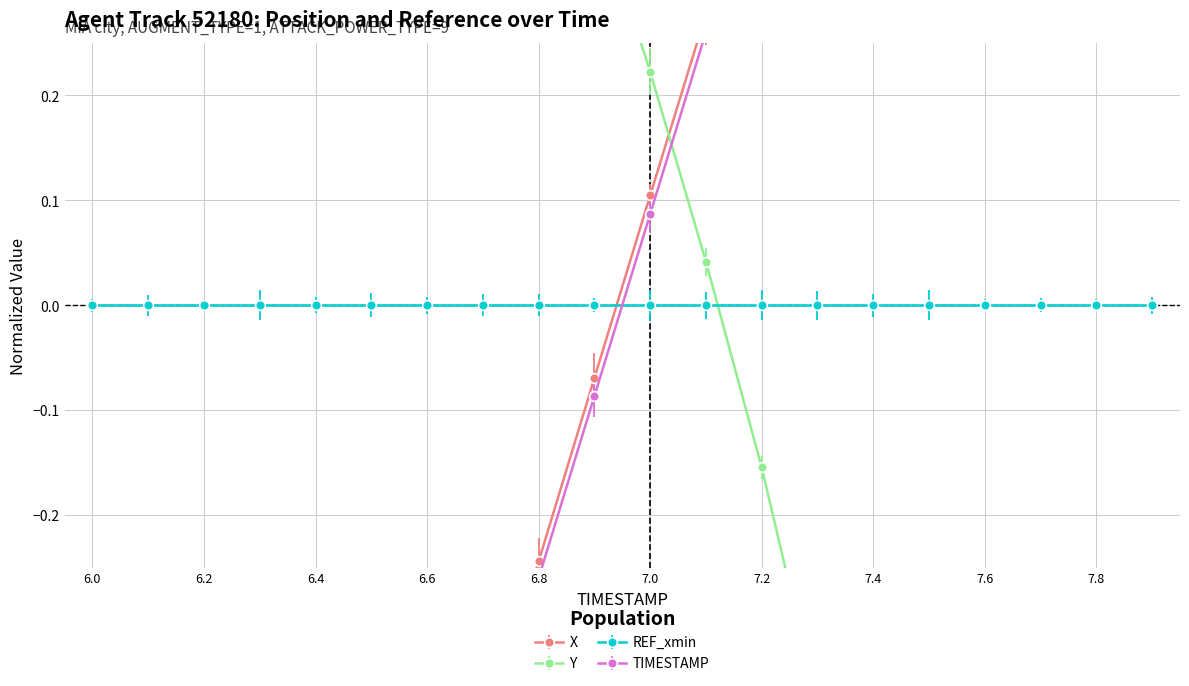

What is the highest value of the TIMESTAMP series?

1.6